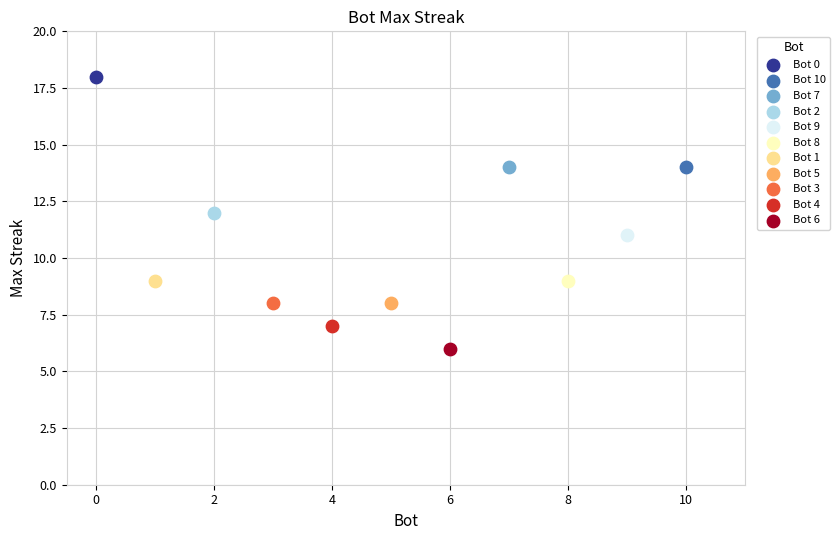

Which series contains the lowest Y value?

Bot 6